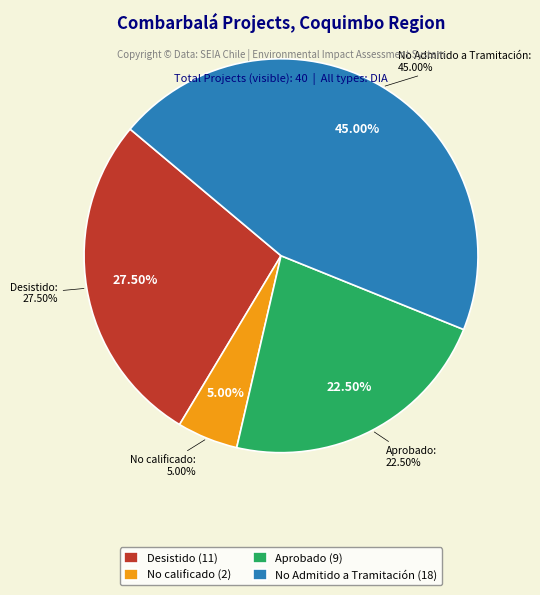

Is it true that DIA is 75% of the pie?

False